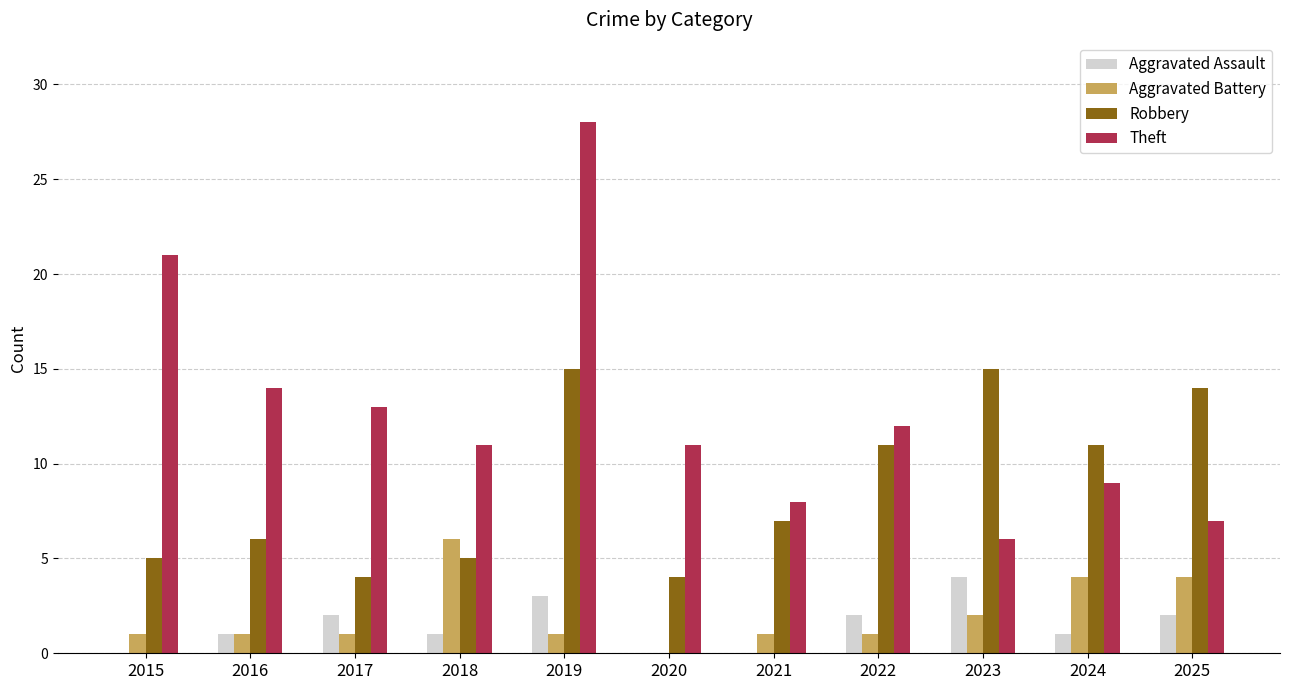

At which category is the sum across all series the highest?

2019